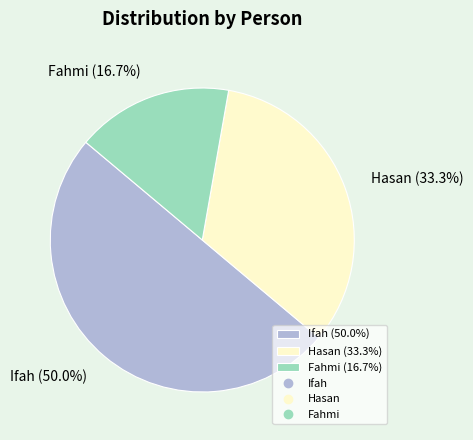

Which slice is the largest?

Ifah